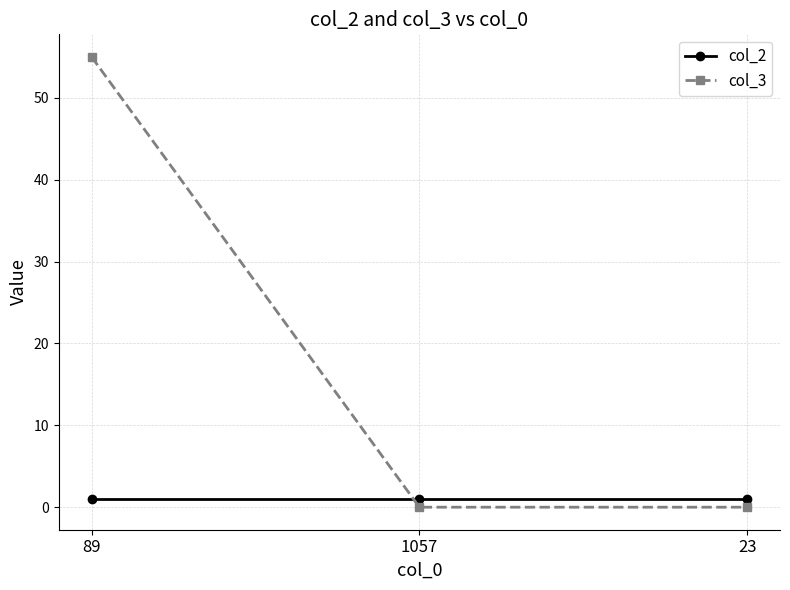

How many lines are shown in the chart?

2